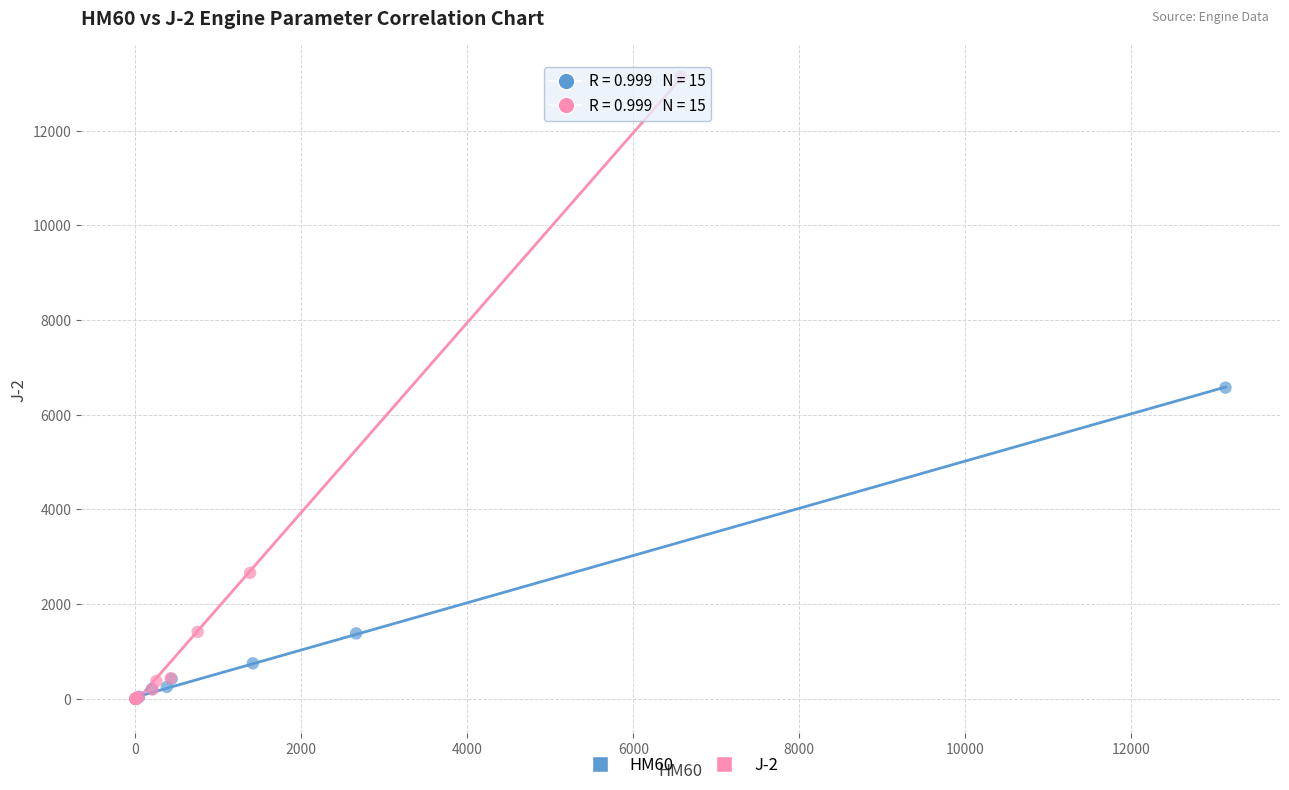

Which series contains the highest Y value?

J-2